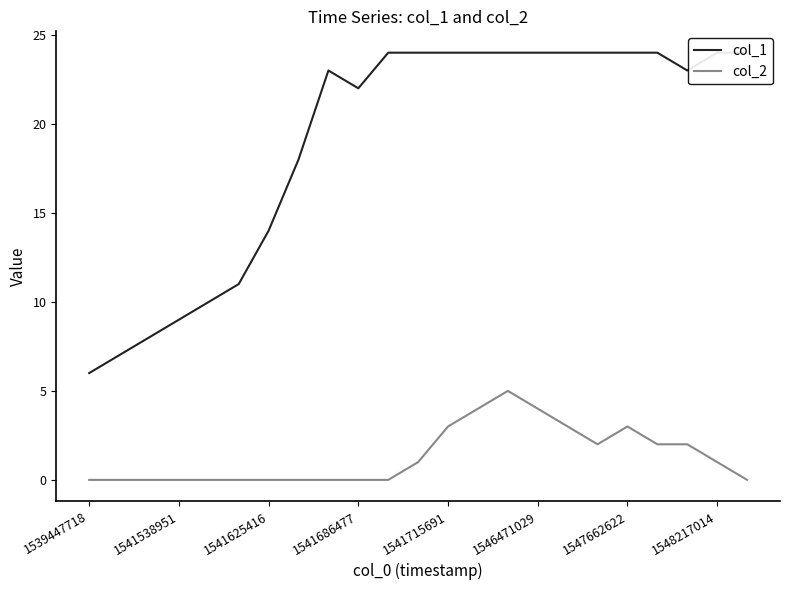

At which label does col_2 reach its minimum?

1539447718